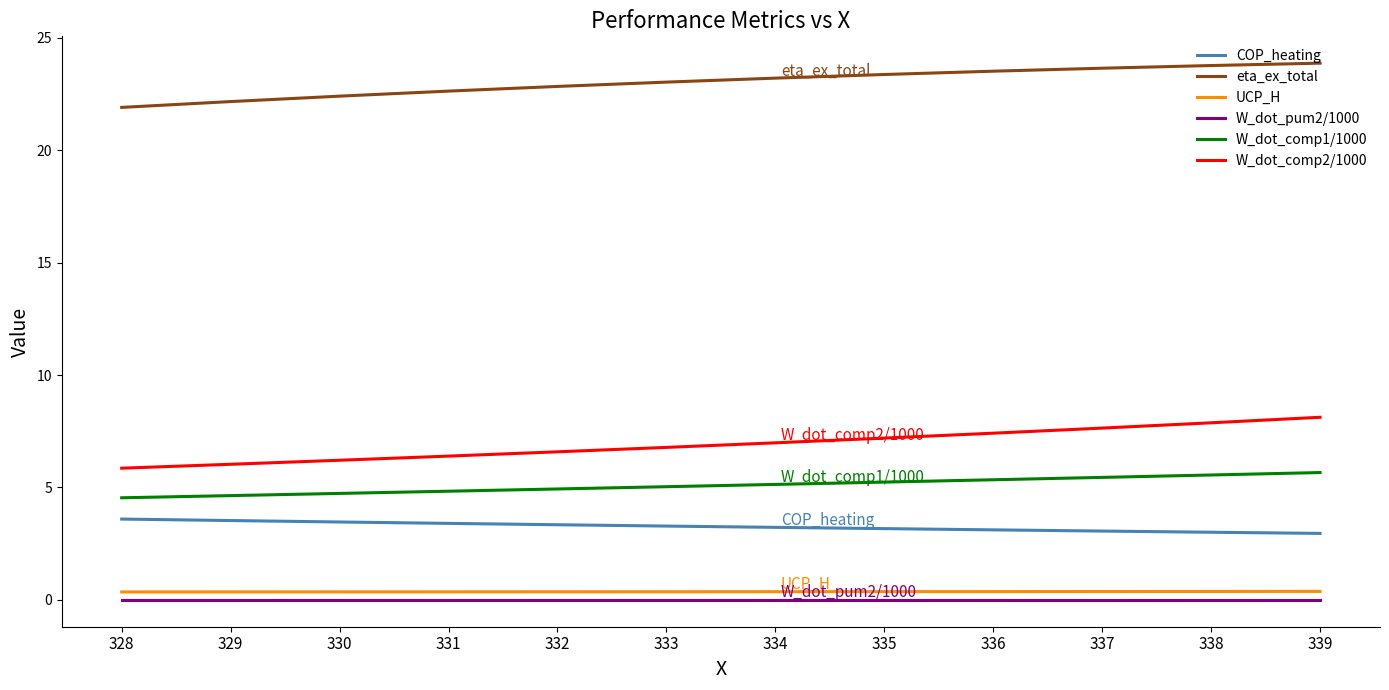

Is the value of eta_ex_total at 337 greater than the value of UCP_H at 335?

Yes